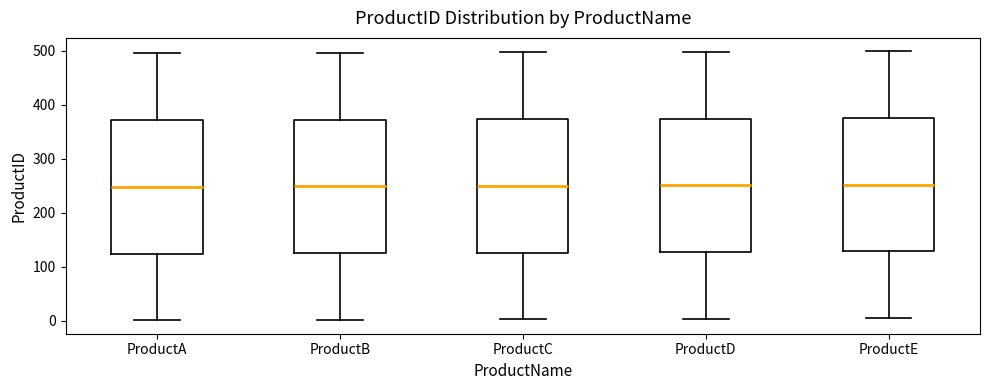

Reading left to right, read every box against the y-axis: the position of its median line, the range the box covers, and the ends of its whiskers. The values are not printed on the chart, so give them approximately, as read against the axis.

ProductA: median 250, box 120 to 370, whiskers 0 to 500
ProductB: median 250, box 130 to 370, whiskers 0 to 500
ProductC: median 250, box 130 to 370, whiskers 0 to 500
ProductD: median 250, box 130 to 370, whiskers 0 to 500
ProductE: median 250, box 130 to 380, whiskers 10 to 500